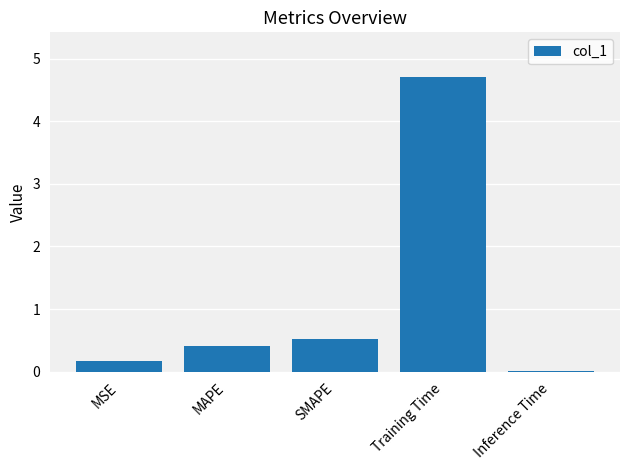

The value at SMAPE is 0.5. True or false?

True